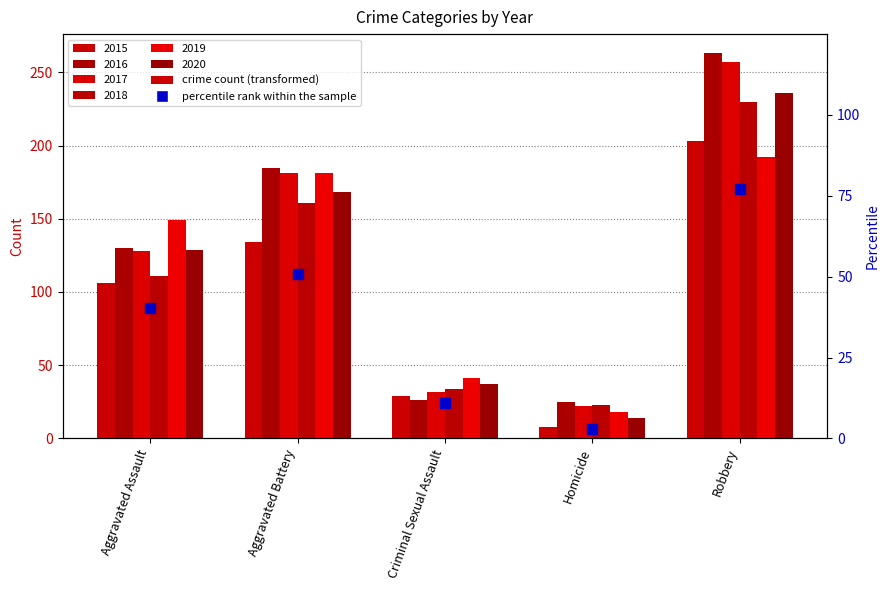

What is the total value across all series at Aggravated Assault?

753